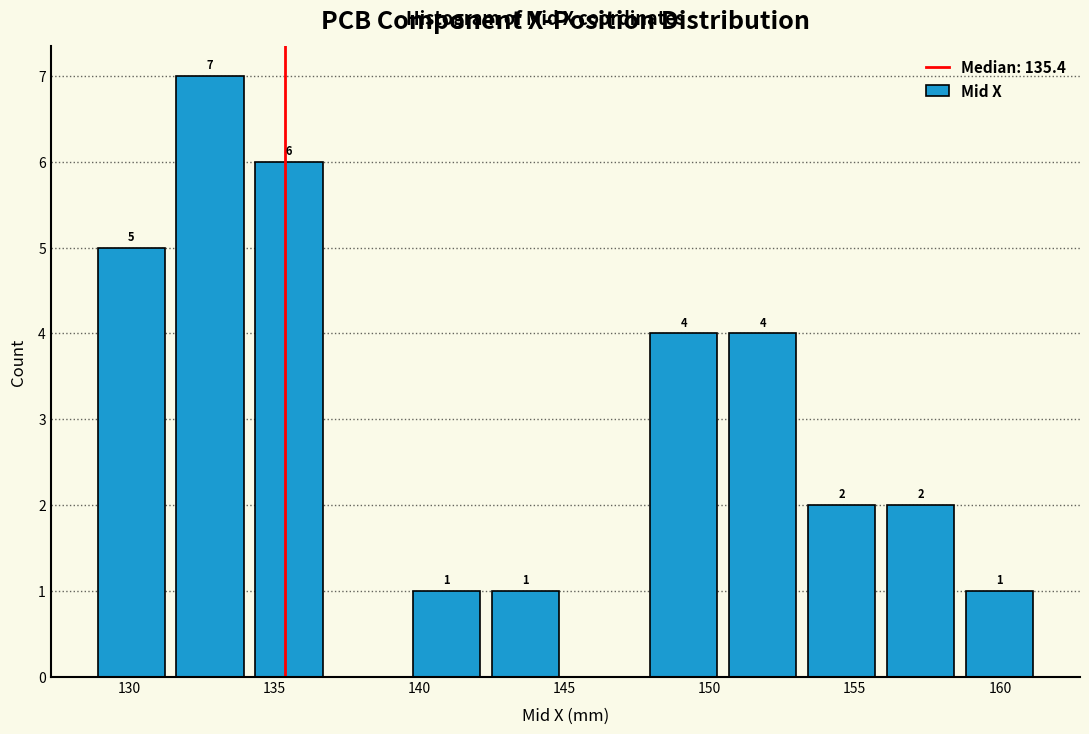

Over which range of the x-axis is the bar tallest?

131.5 to 134.0